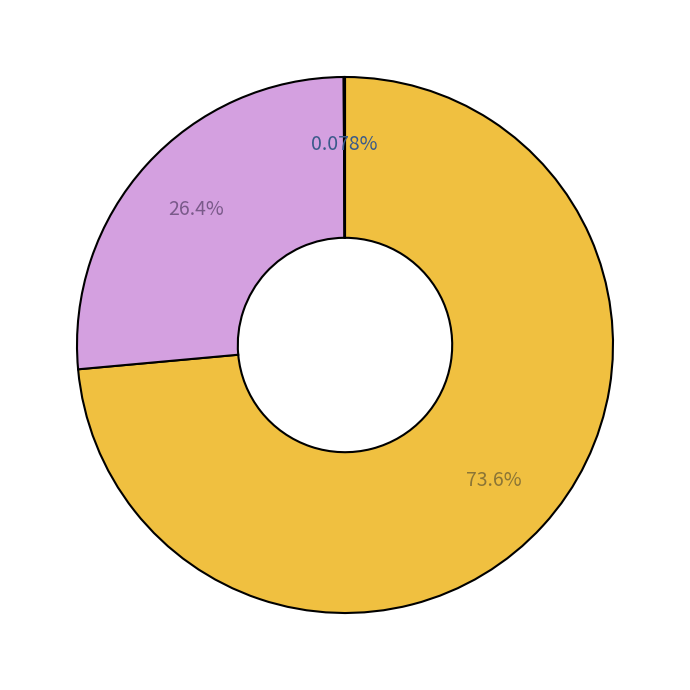

Is there a majority slice in this chart?

Yes